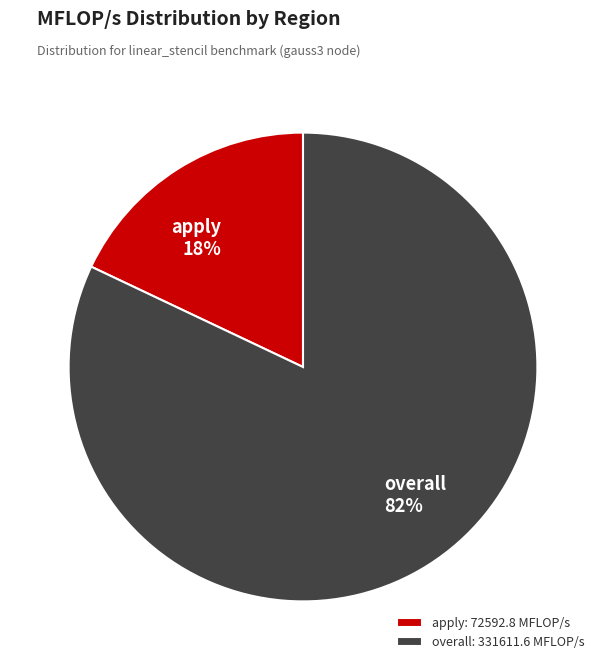

Do apply: 72592.8 MFLOP/s and overall: 331611.6 MFLOP/s together represent more than half of the pie?

Yes